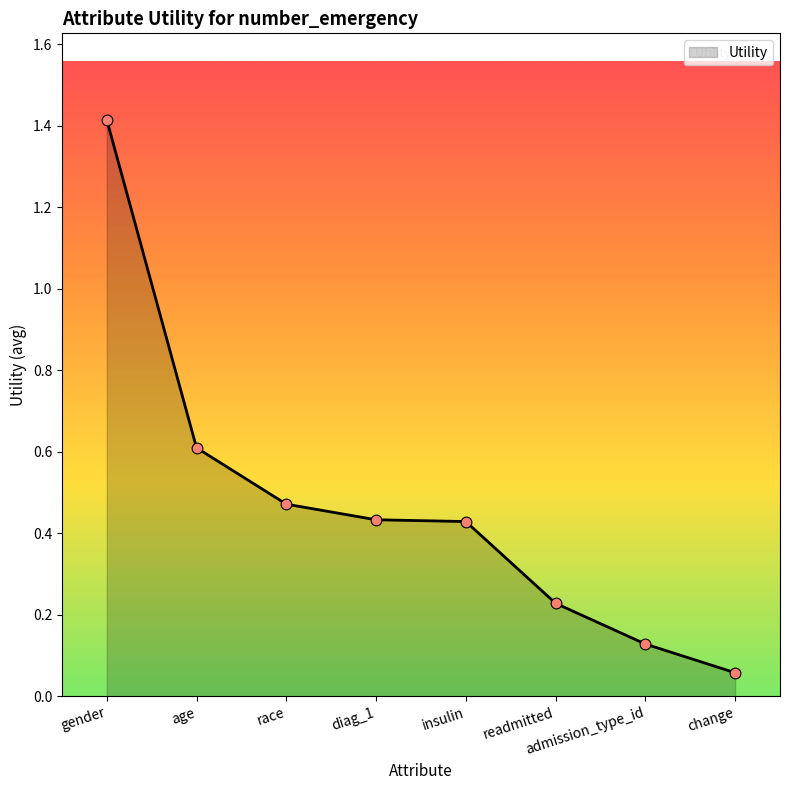

Which has a higher value, readmitted or age?

age